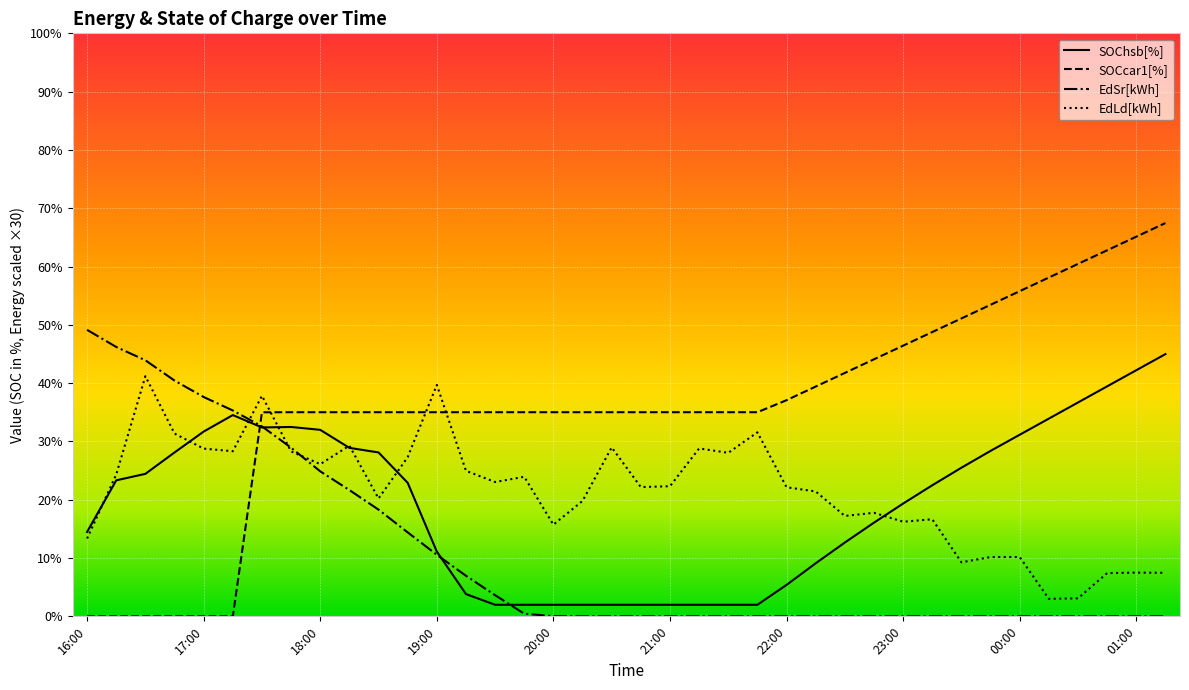

Which series has the largest total across all categories?

SOCcar1[%]